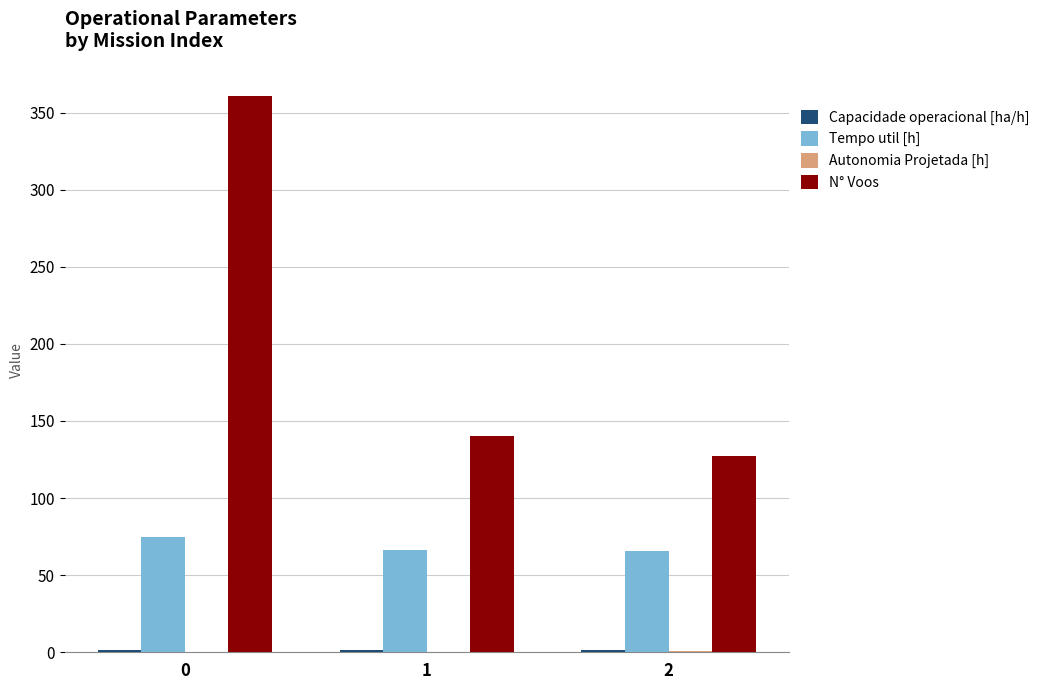

What is the highest value of the N° Voos series?

361.0